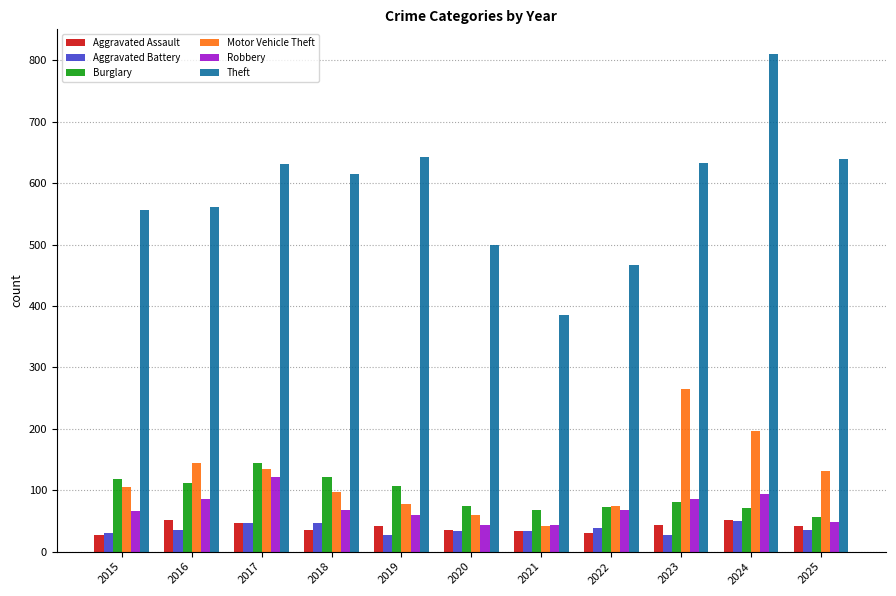

What is the maximum value shown in the chart?

810